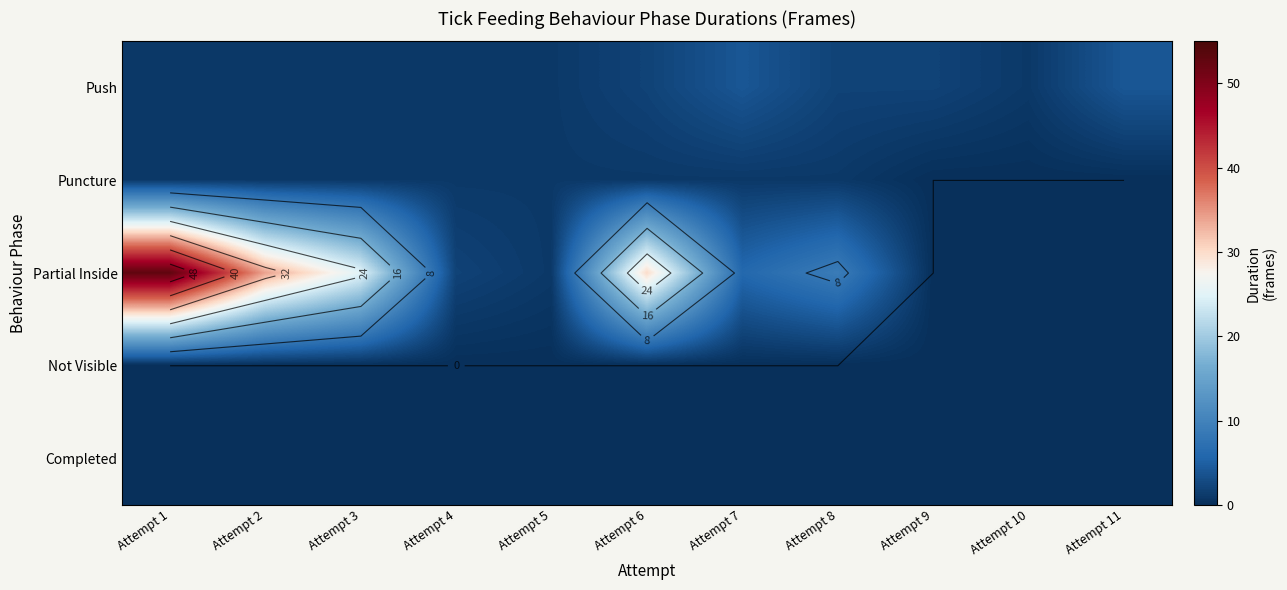

The Partial Inside series shows -29 at Attempt 10. True or false?

False